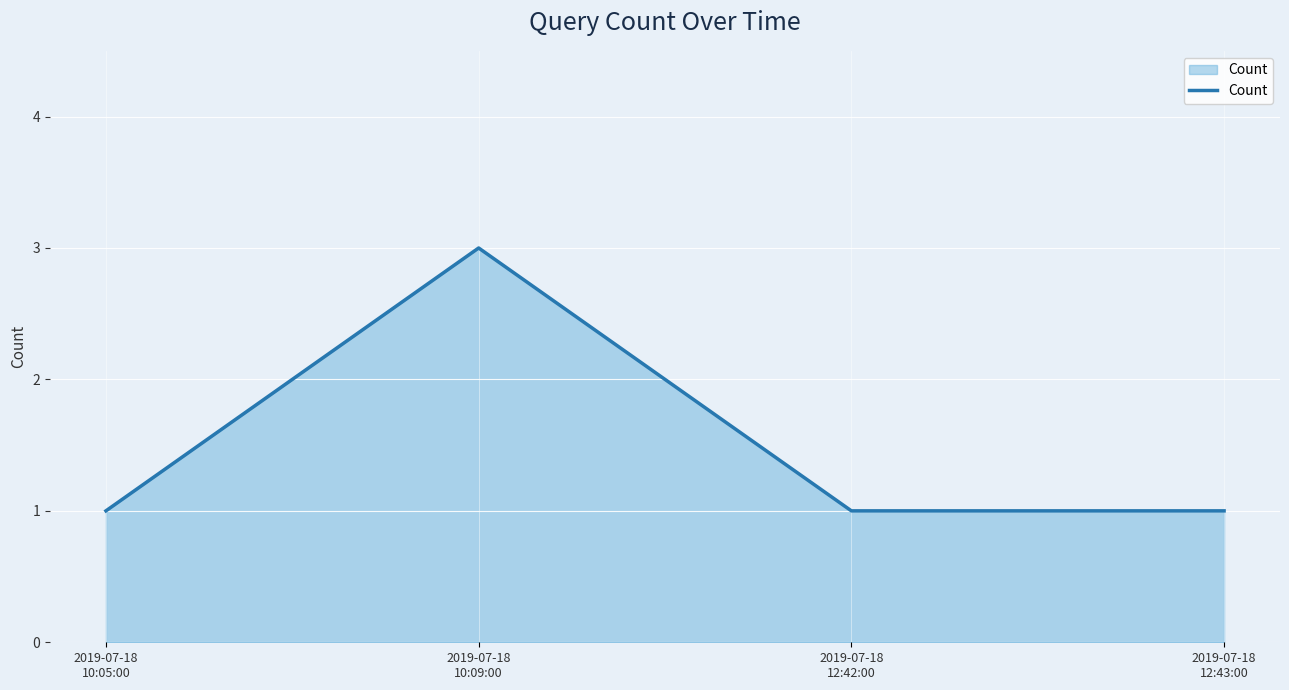

At which category does the data reach its first local peak?

2019-07-18
10:09:00